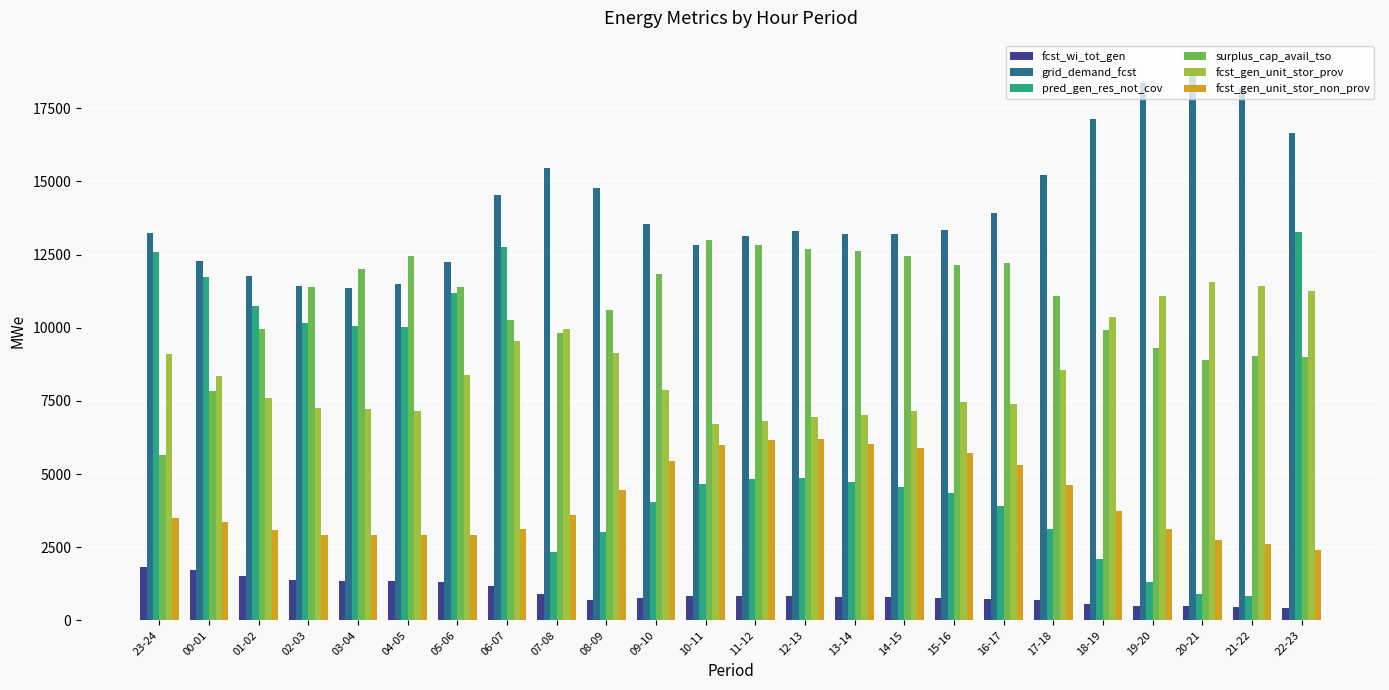

What is the difference between the second highest and minimum values in the fcst_gen_unit_stor_non_prov series?

3743